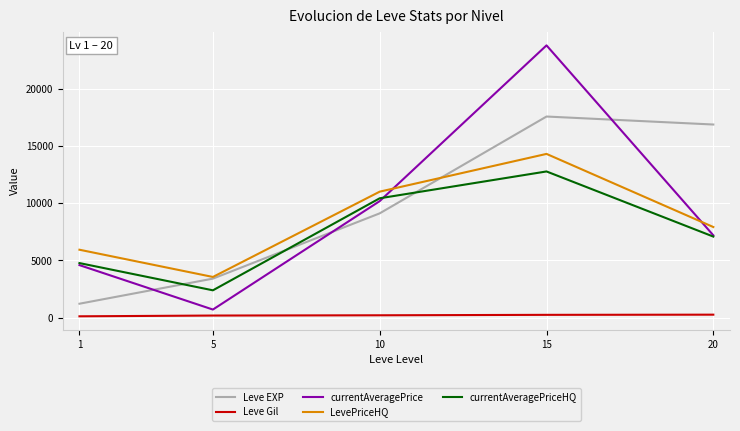

Does the chart display data point markers on the line(s)?

No